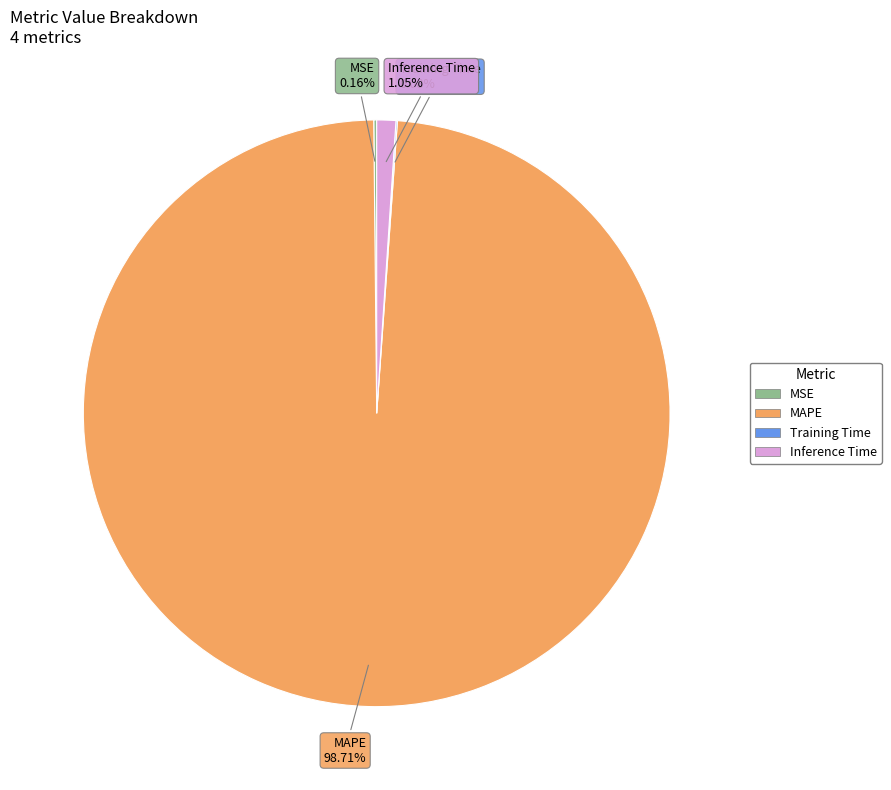

Which has a higher value, Inference Time or MAPE?

MAPE